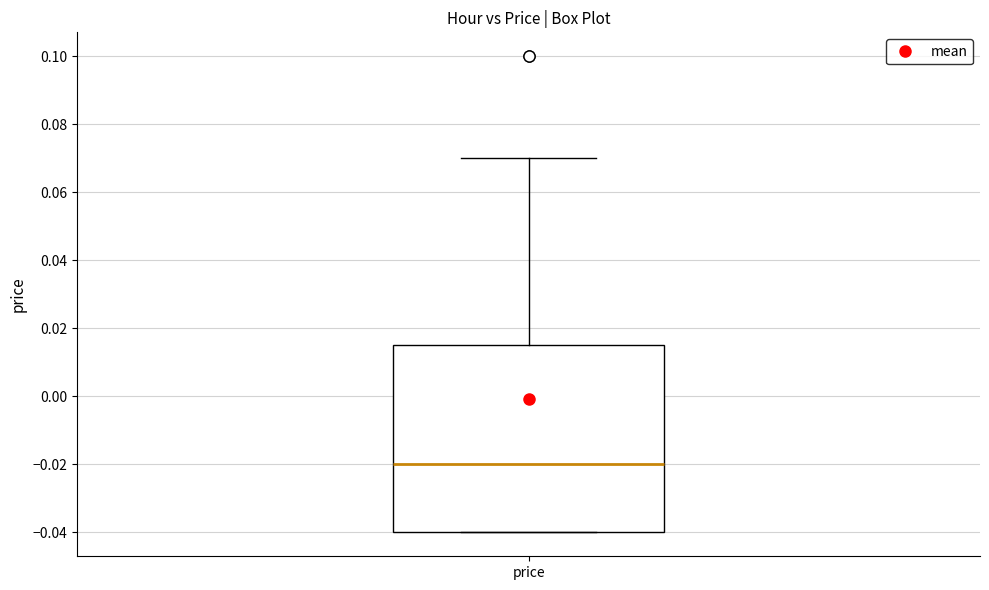

Transcribe this box plot: give where the median line is, the range the box spans, and where the two whiskers end, as read against the y-axis. The values are not printed on the chart, so give them approximately, as read against the axis.

median -0.020, box -0.040 to 0.016, whiskers -0.040 to 0.070